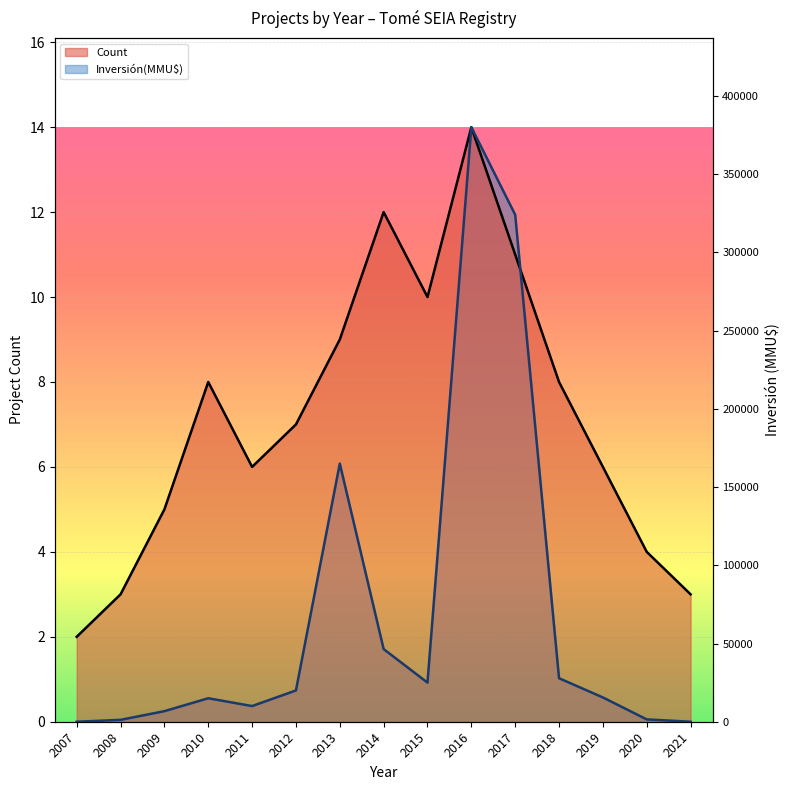

What is the value of the Count (line) point at the 2nd from the left?

3.0